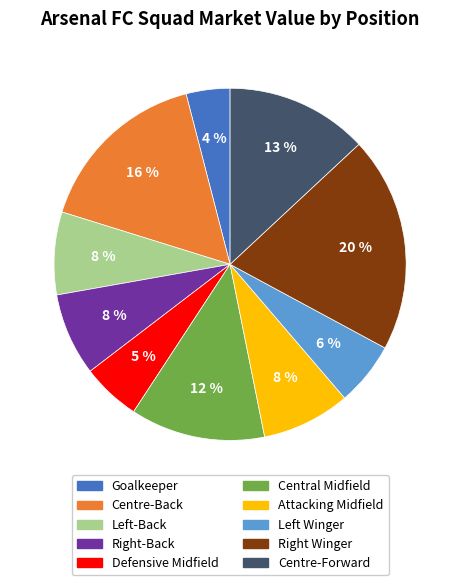

How many segments does this pie chart have?

10